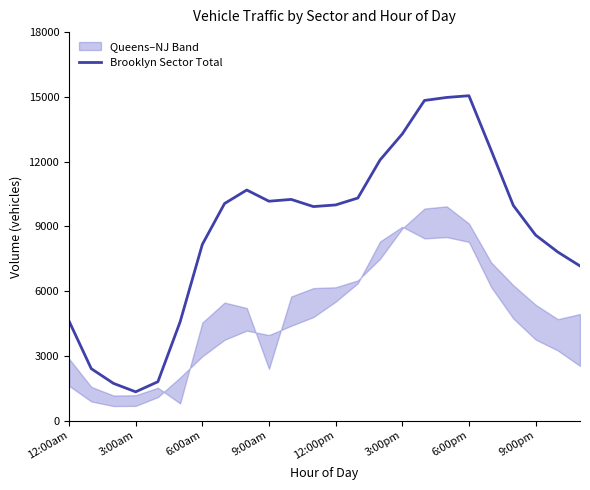

Count the number of values greater than 9993.

11